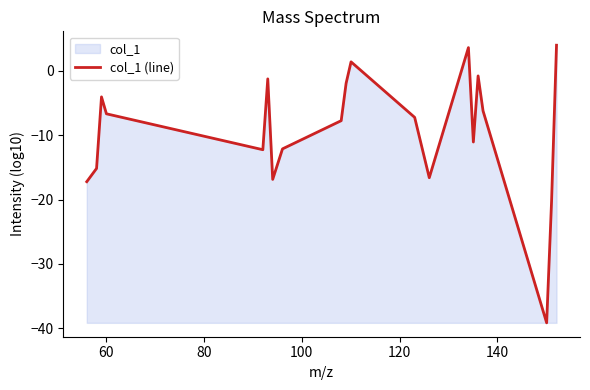

What is the smallest value displayed?

-39.2